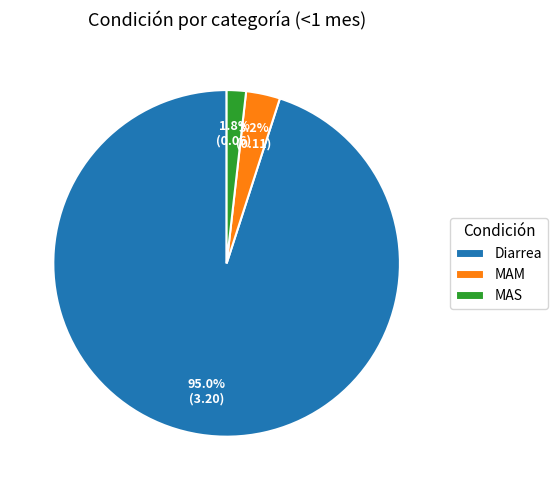

What percentage is the MAM slice, to the nearest percent?

3%